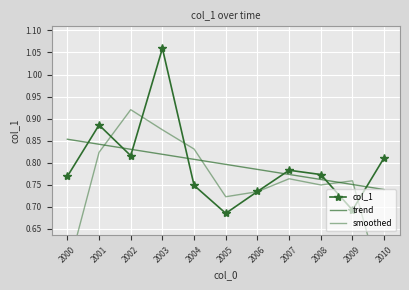

What are all the series names shown in the legend?

col_1, trend, smoothed